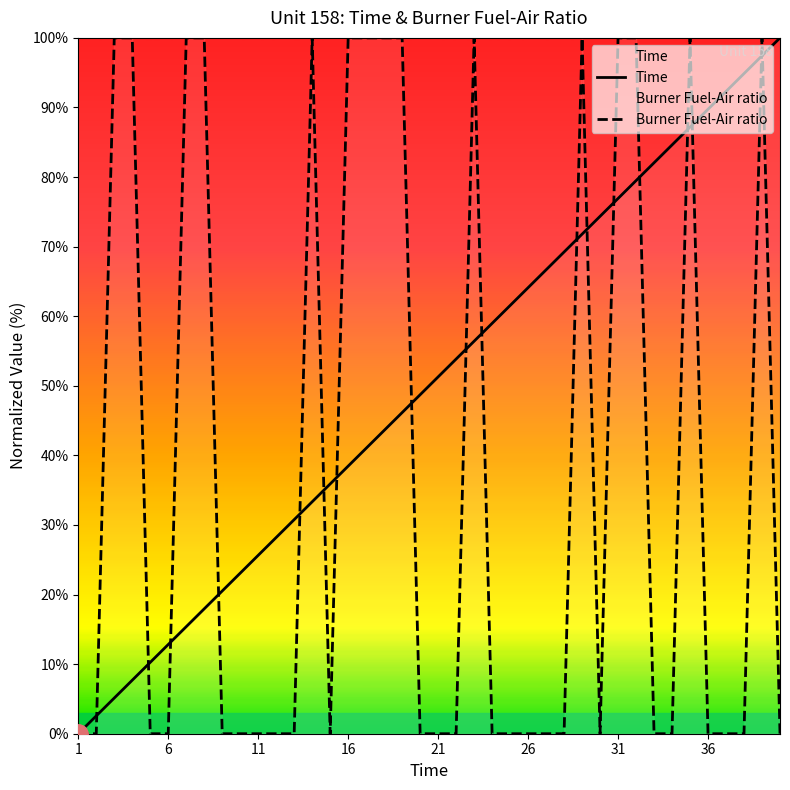

Is it true that Burner Fuel-Air ratio equals -33.9 at 26?

False